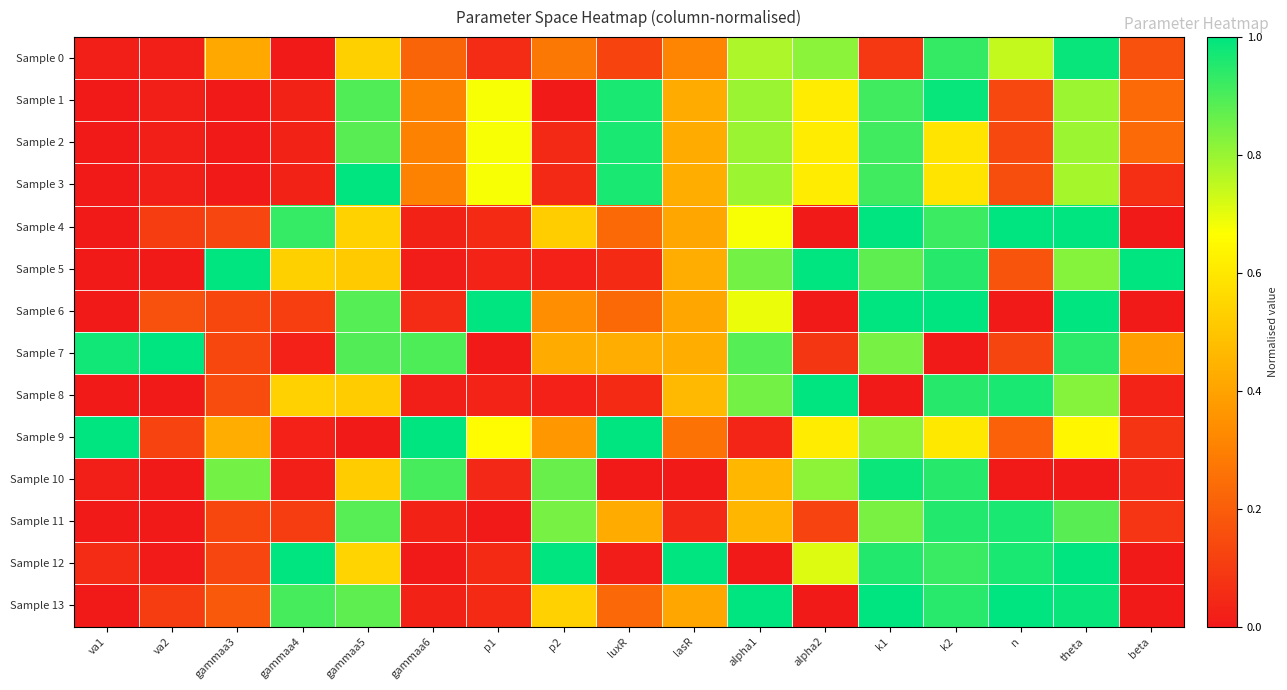

What is the total value across all series at p1?

4.0